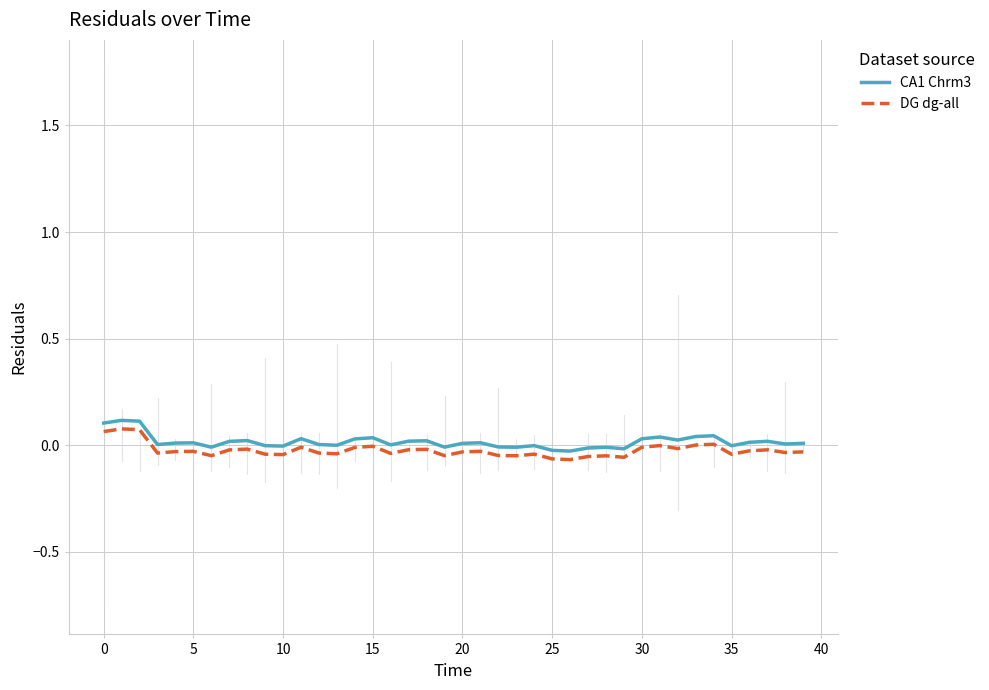

True or false: DG dg-all and CA1 Chrm3 cross at least once.

False